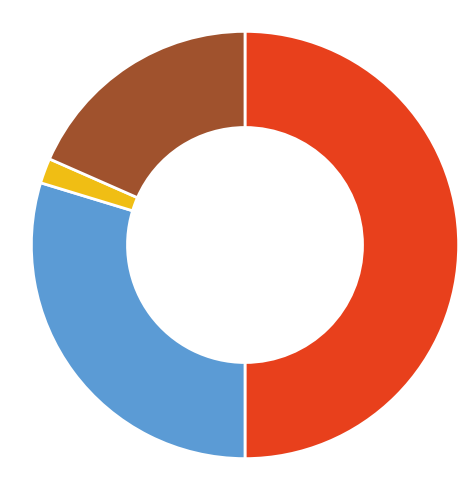

How many segments does this pie chart have?

4